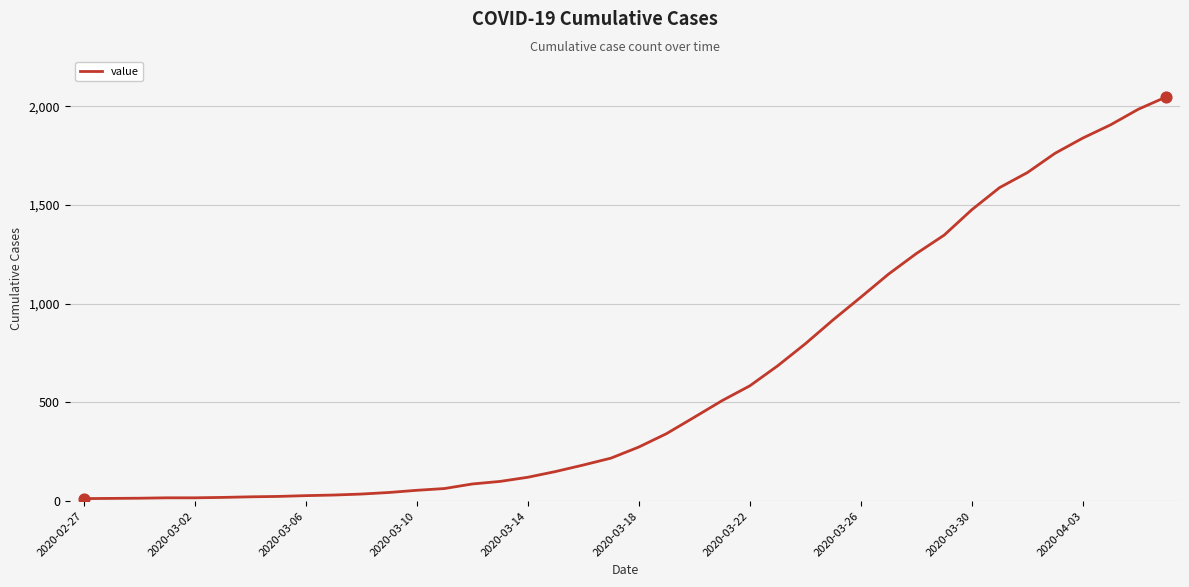

What is the maximum value shown in the chart?

2047